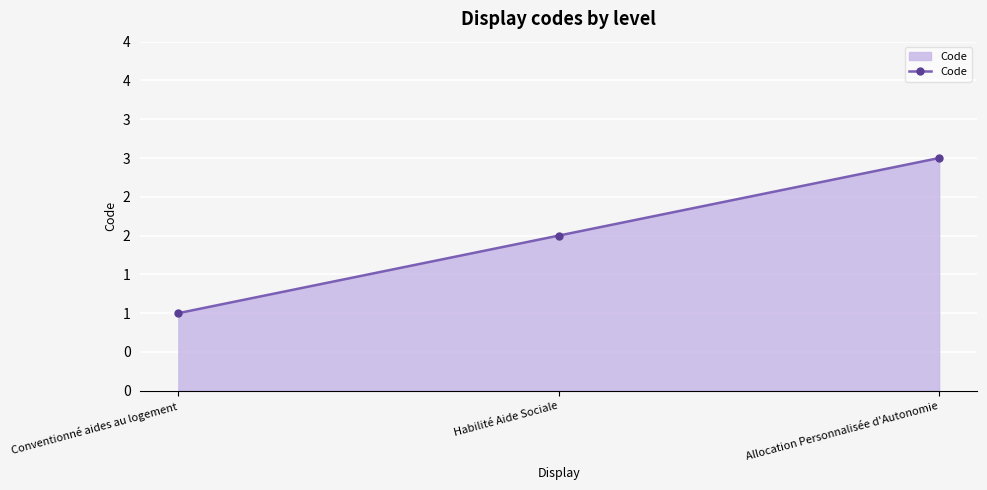

What is the sum of all values?

6